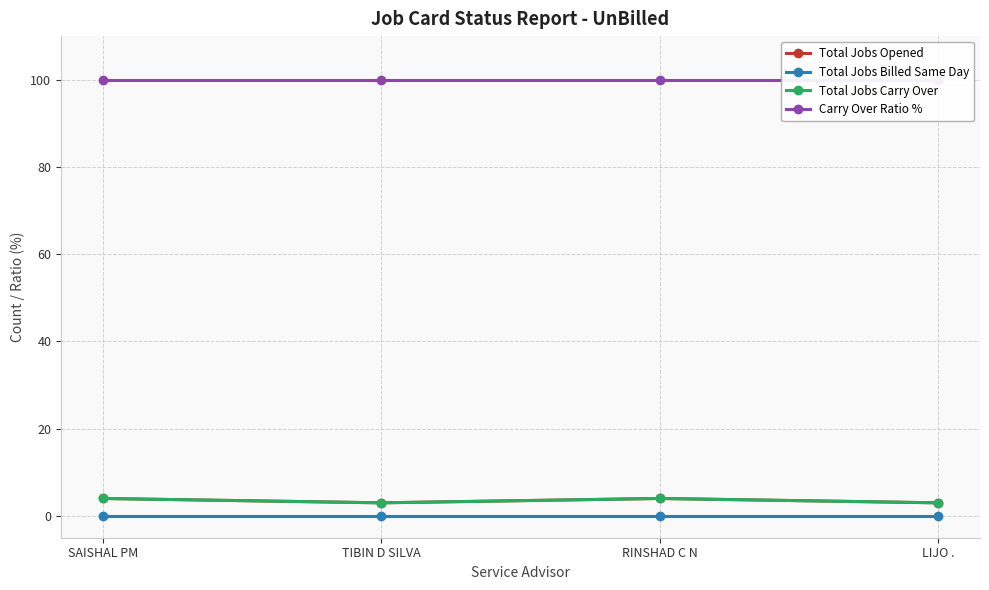

In Total Jobs Carry Over, how many points are higher than both neighbors (excluding endpoints)?

1